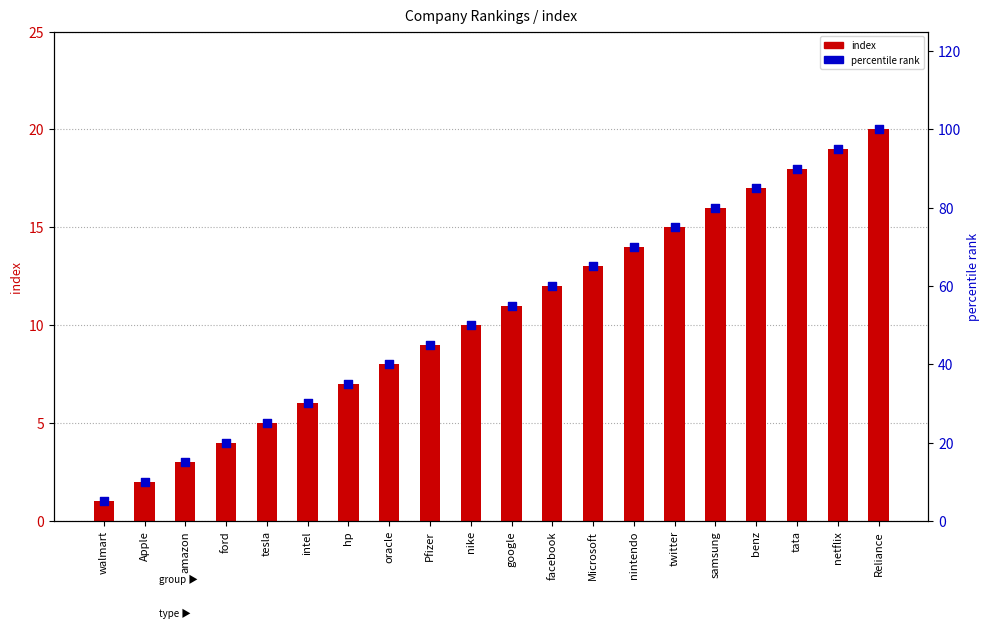

Which series has the largest Y range (max minus min)?

percentile rank